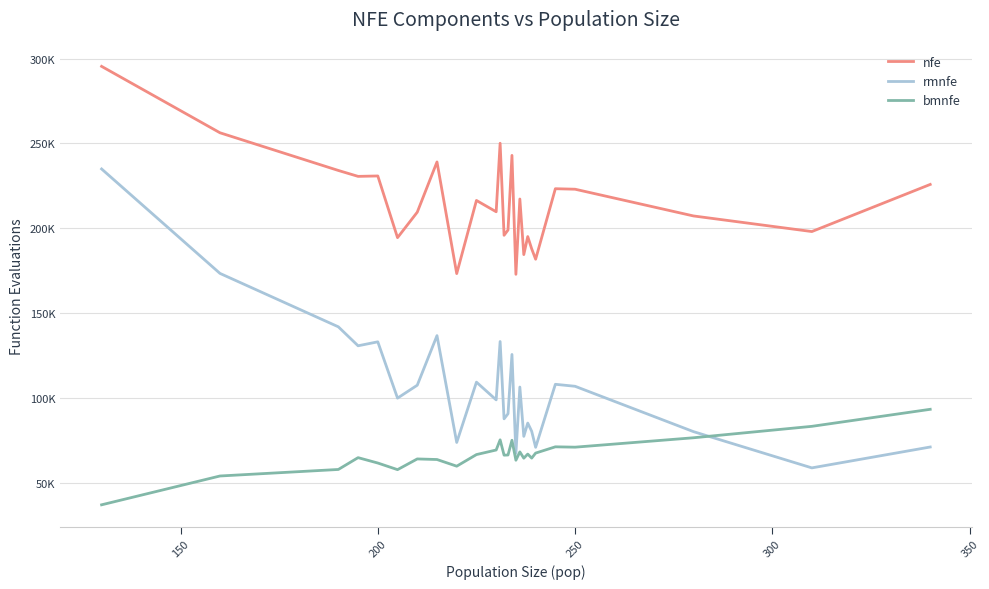

Which series has the largest range (max minus min)?

rmnfe